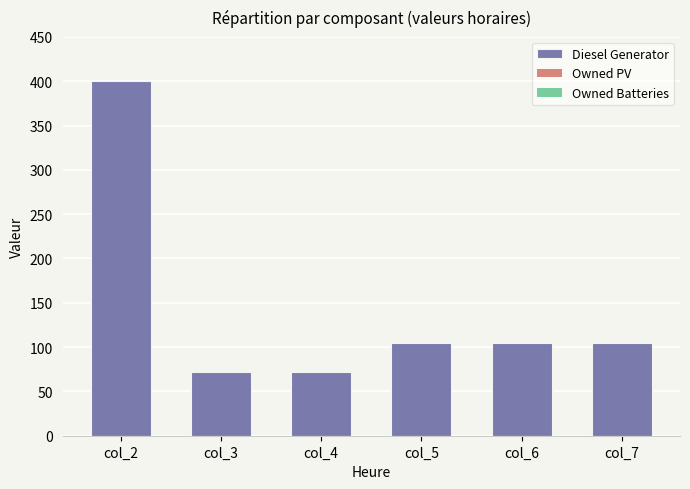

What is the minimum value shown in the chart?

72